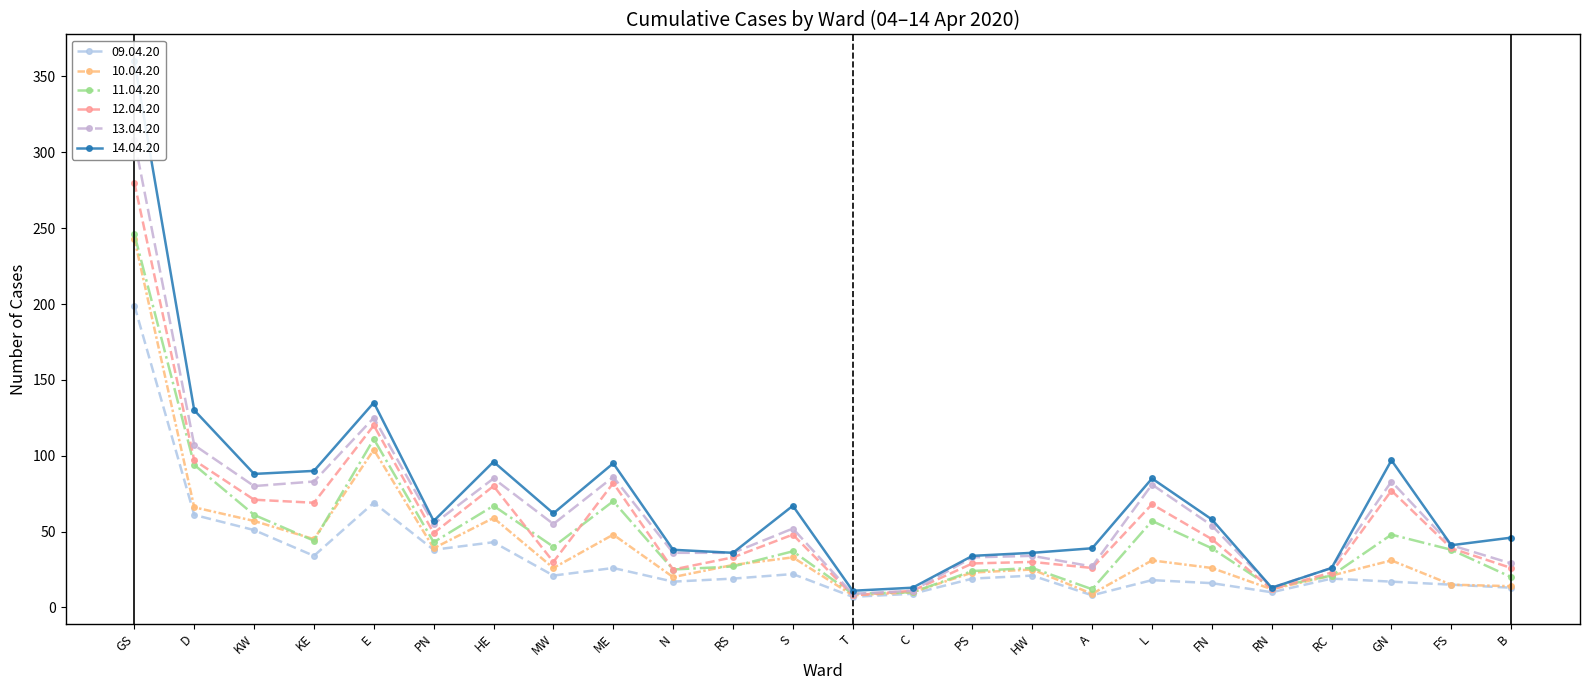

Is the value of 14.04.20 at D greater than the value of 12.04.20 at KE?

Yes